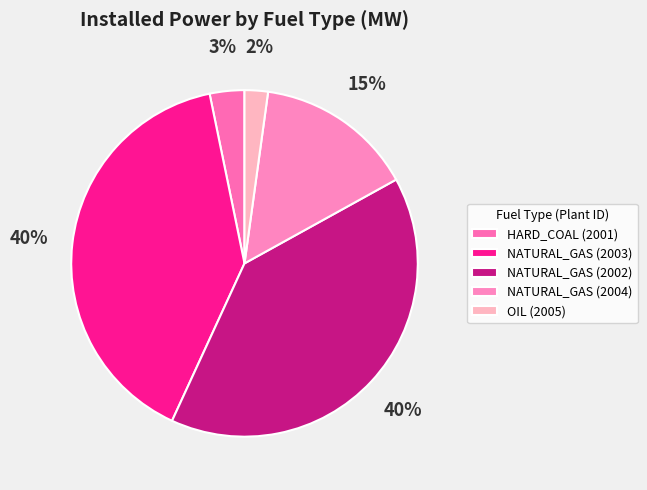

What percentage is NOT represented by NATURAL_GAS (2002)?

60.1%